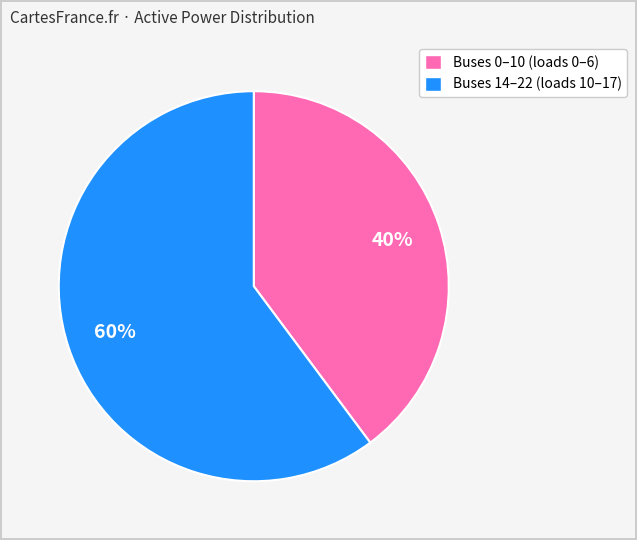

How many segments does this pie chart have?

2